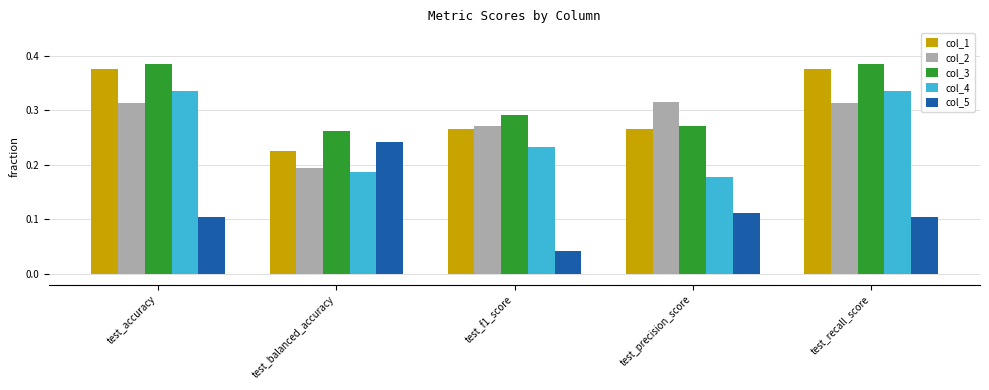

What is the sum of the col_2 values at test_precision_score and test_recall_score?

0.6